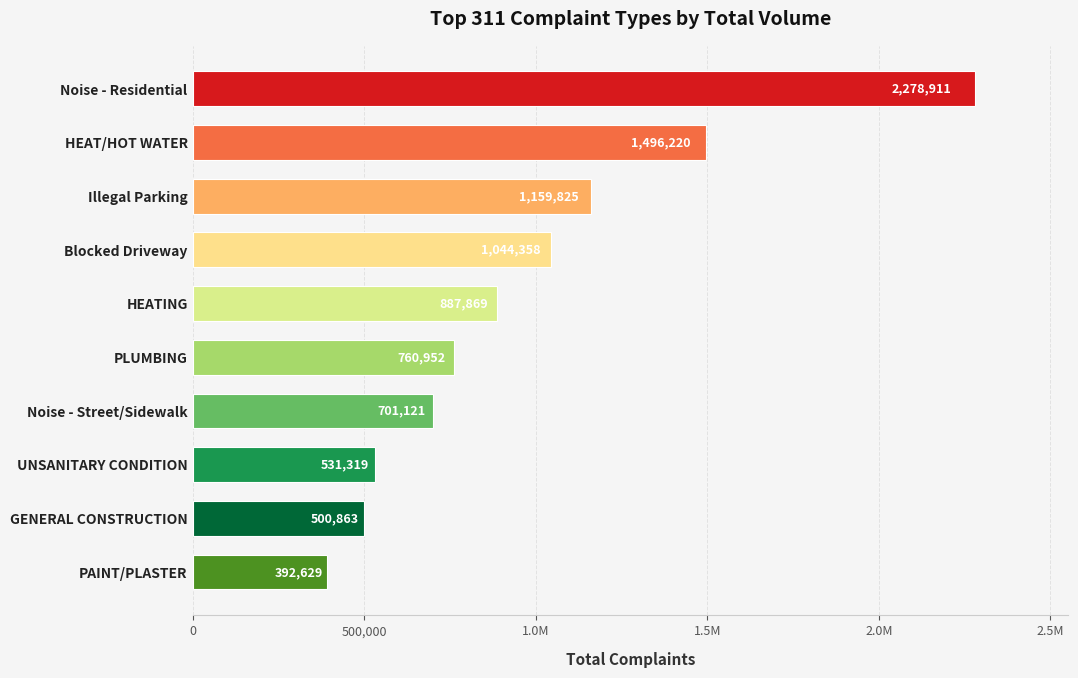

Are the bars horizontal?

Yes